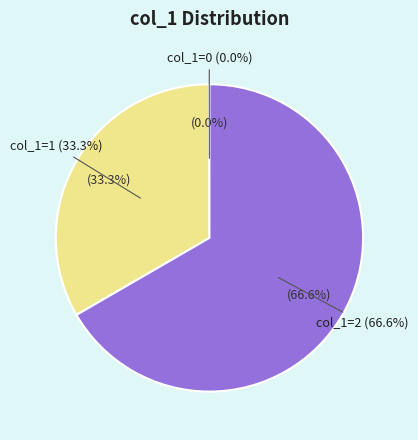

Rank the categories by value from highest to lowest.

2, 1, 0